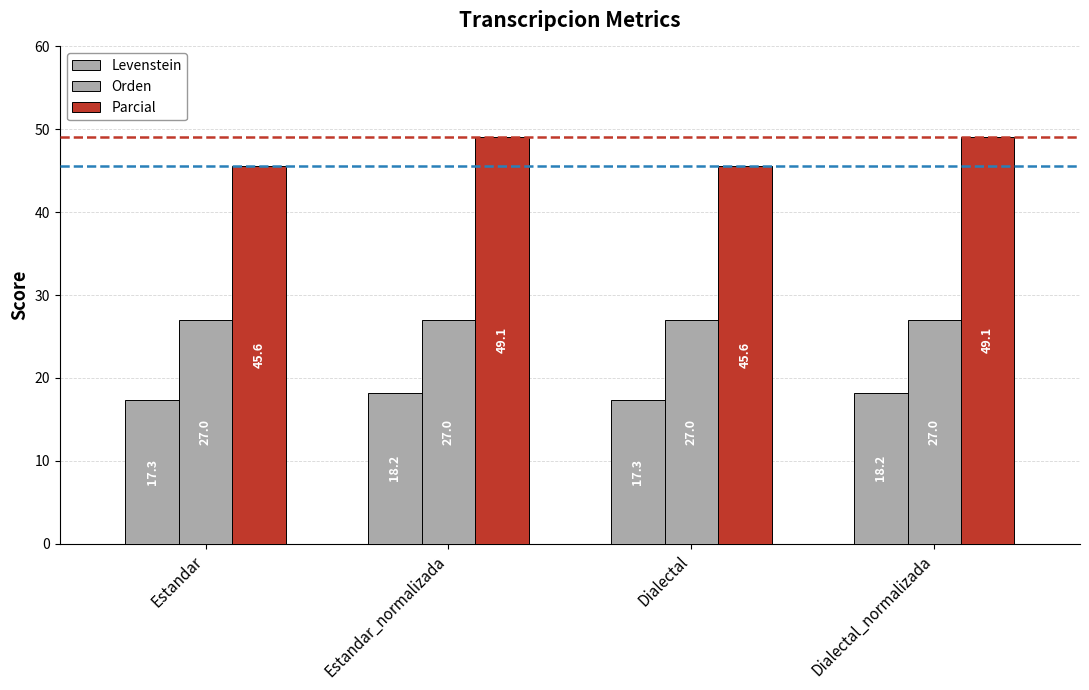

What is the difference between the highest and lowest values at Dialectal_normalizada?

30.9